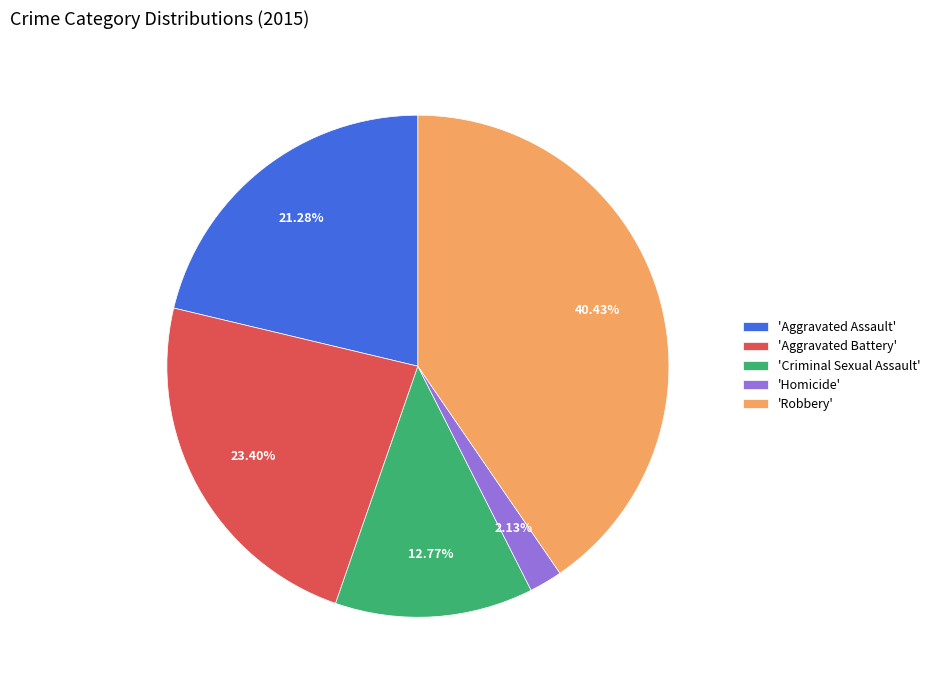

What is the largest slice in the pie chart?

'Robbery'